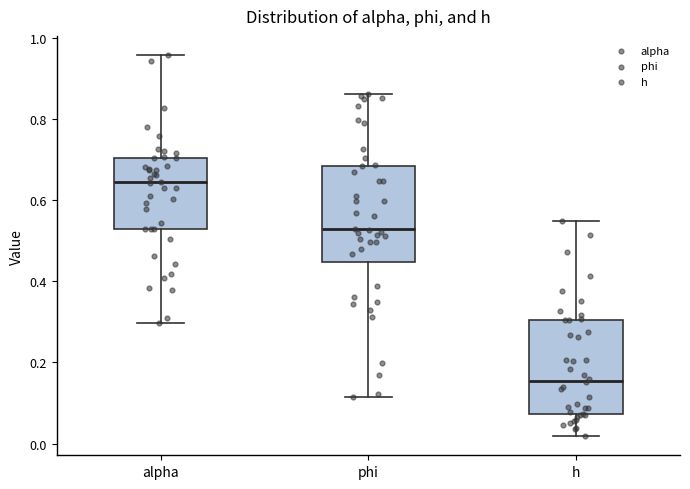

Which box has the lowest median line?

h